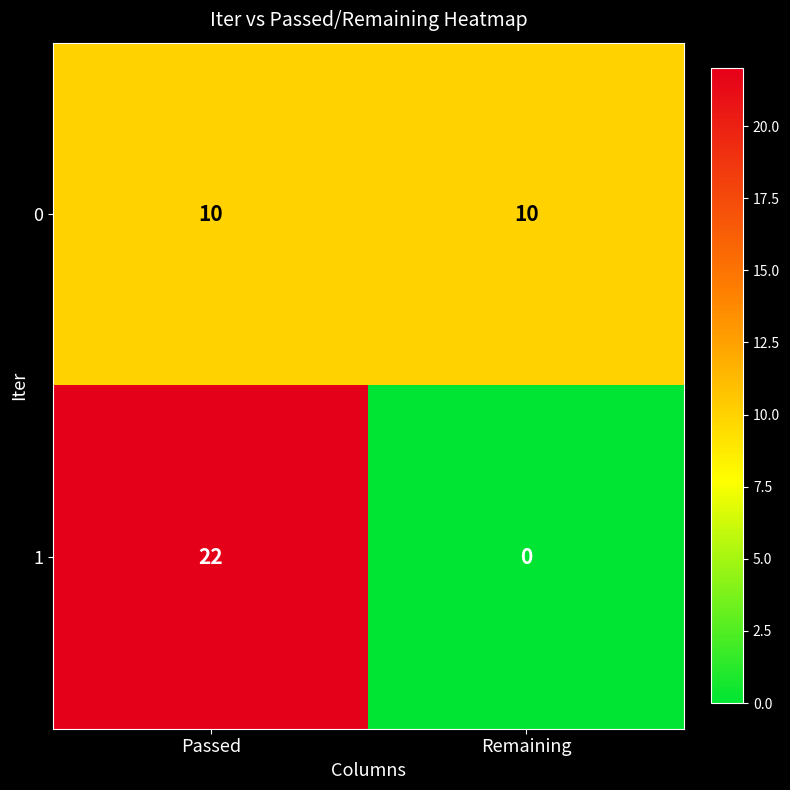

Rank the series by their average value, from highest to lowest.

1, 0